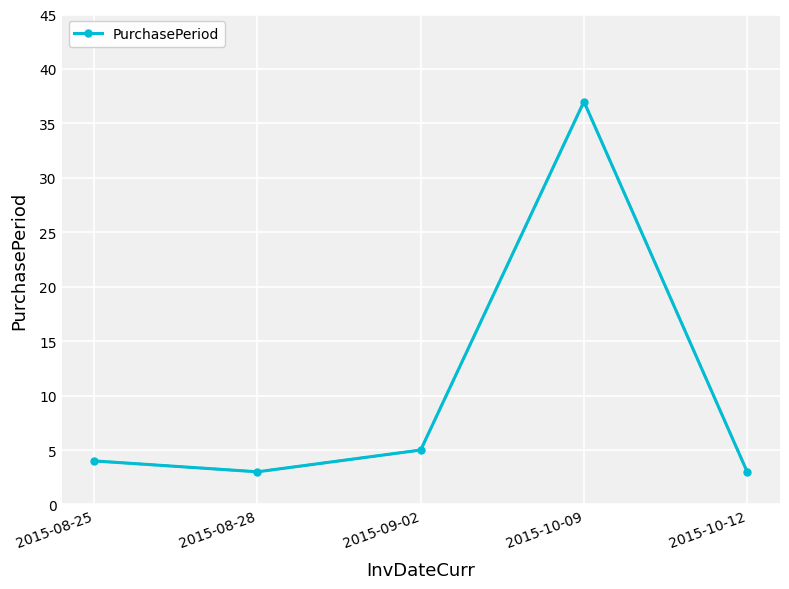

At which category does the chart reach its peak across all series?

2015-10-09